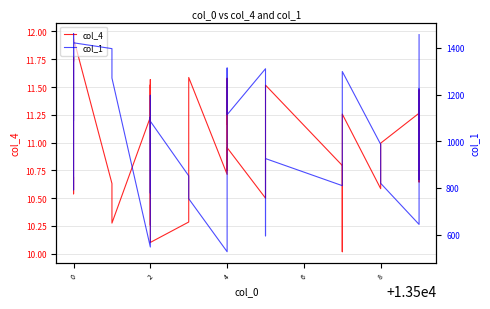

Which series has the widest spread of values?

col_1